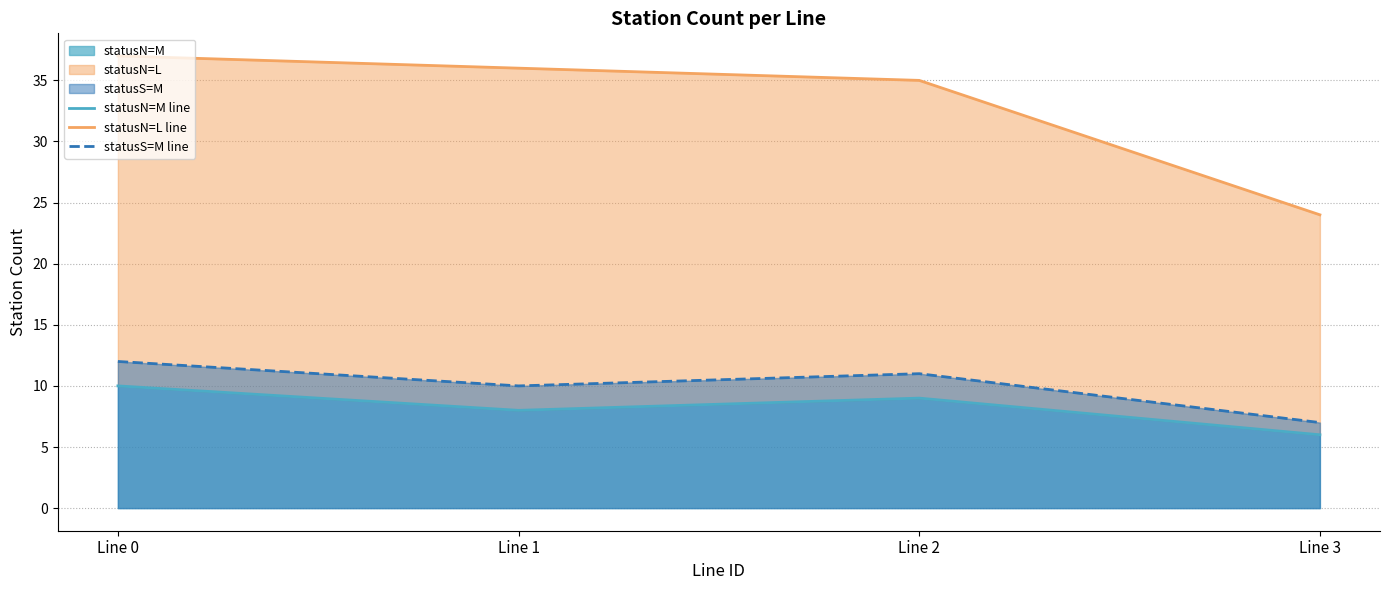

What is the sum of all statusN=L line values?

132